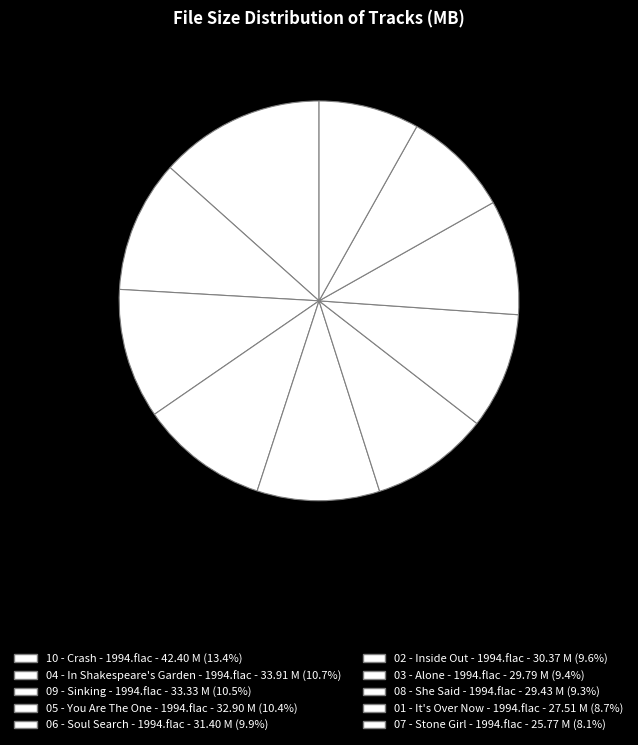

To the nearest percent, what is the combined percentage of 08 - She Said - 1994.flac and 03 - Alone - 1994.flac?

19%